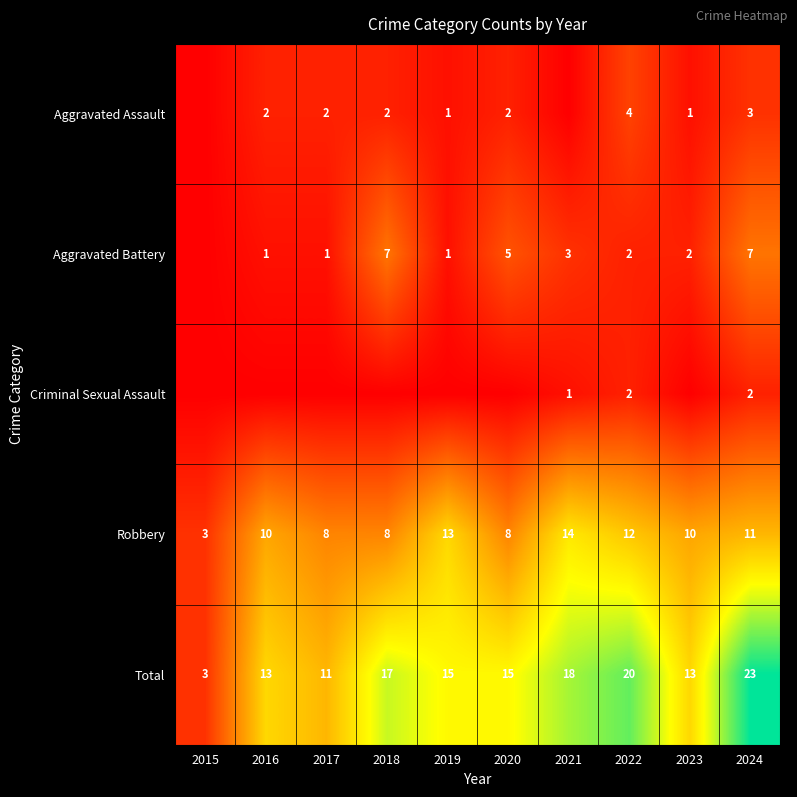

The Robbery series shows 6 at 2016. True or false?

False